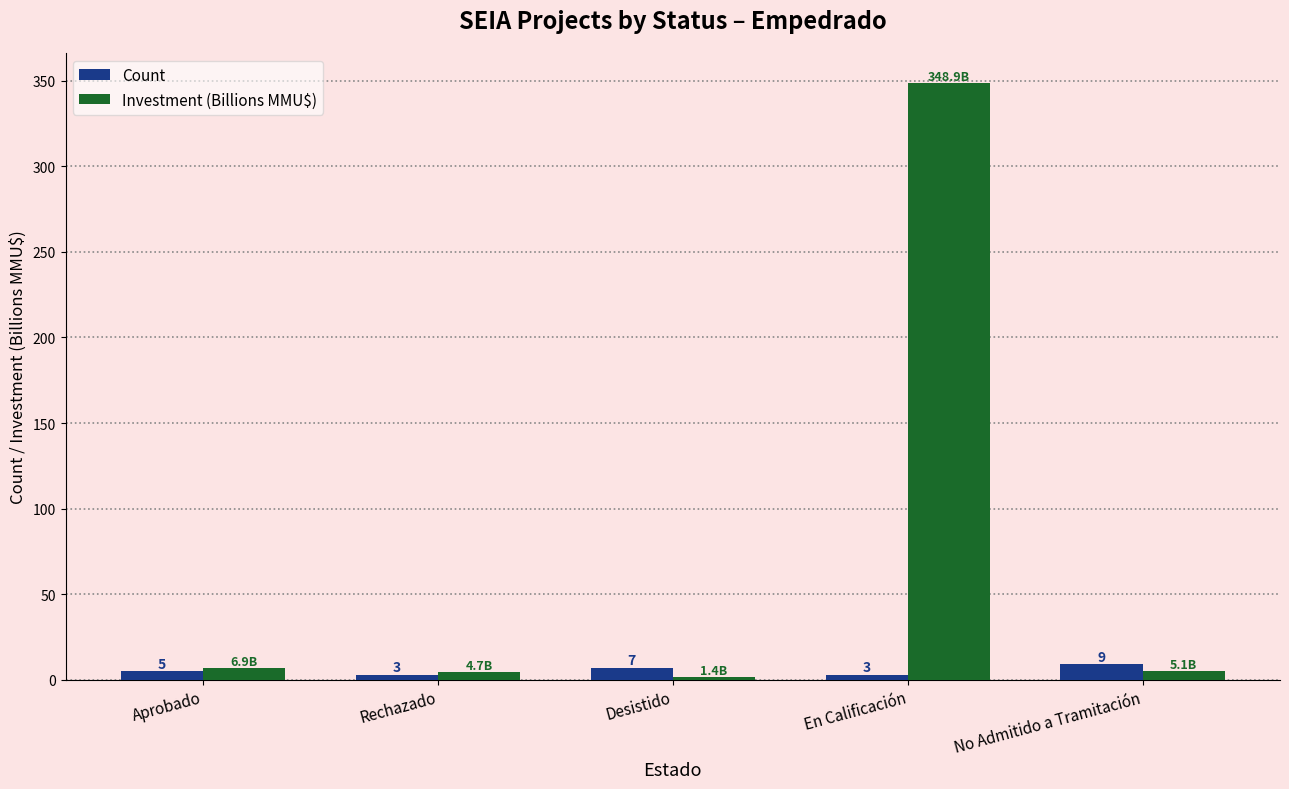

What are all the series names shown in the legend?

Count, Investment (Billions MMU$)